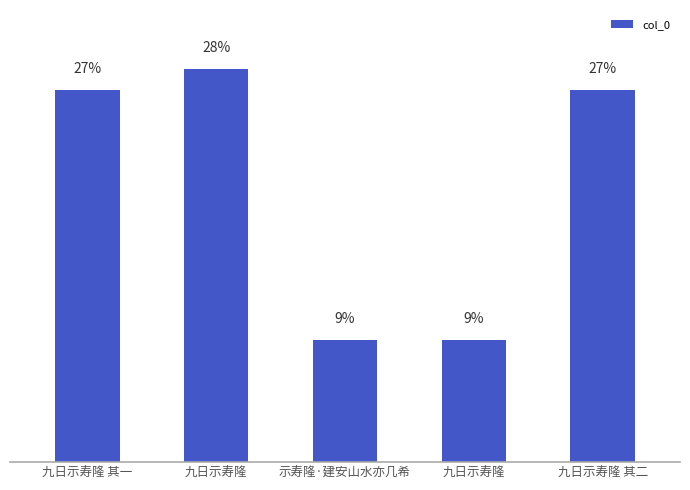

The value at 九日示寿隆 is 504787. True or false?

False